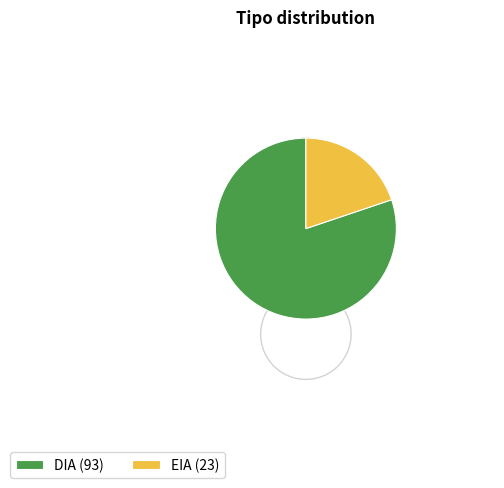

Is the sum of DIA (93) and EIA (23) greater than half?

Yes